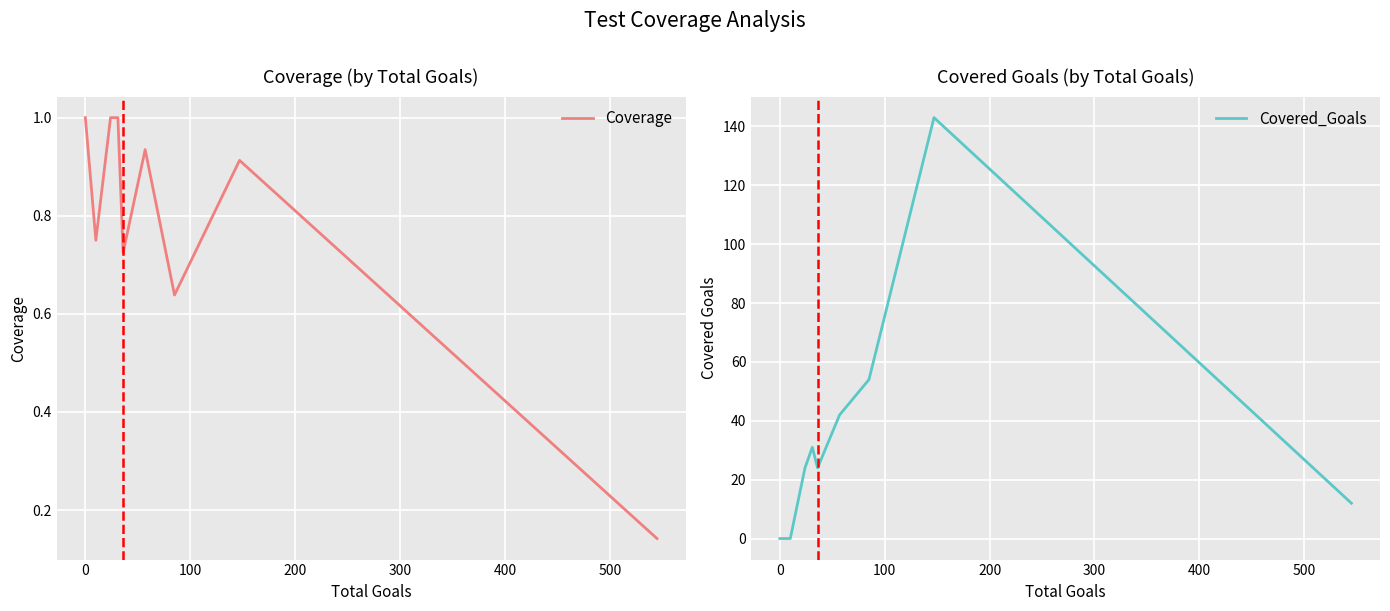

Which series has the largest range (max minus min)?

Covered_Goals